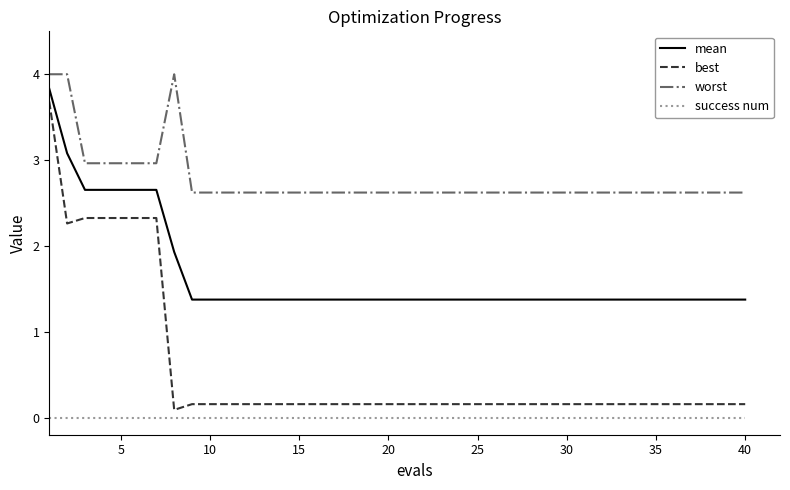

True or false: worst and success num intersect in this chart.

False